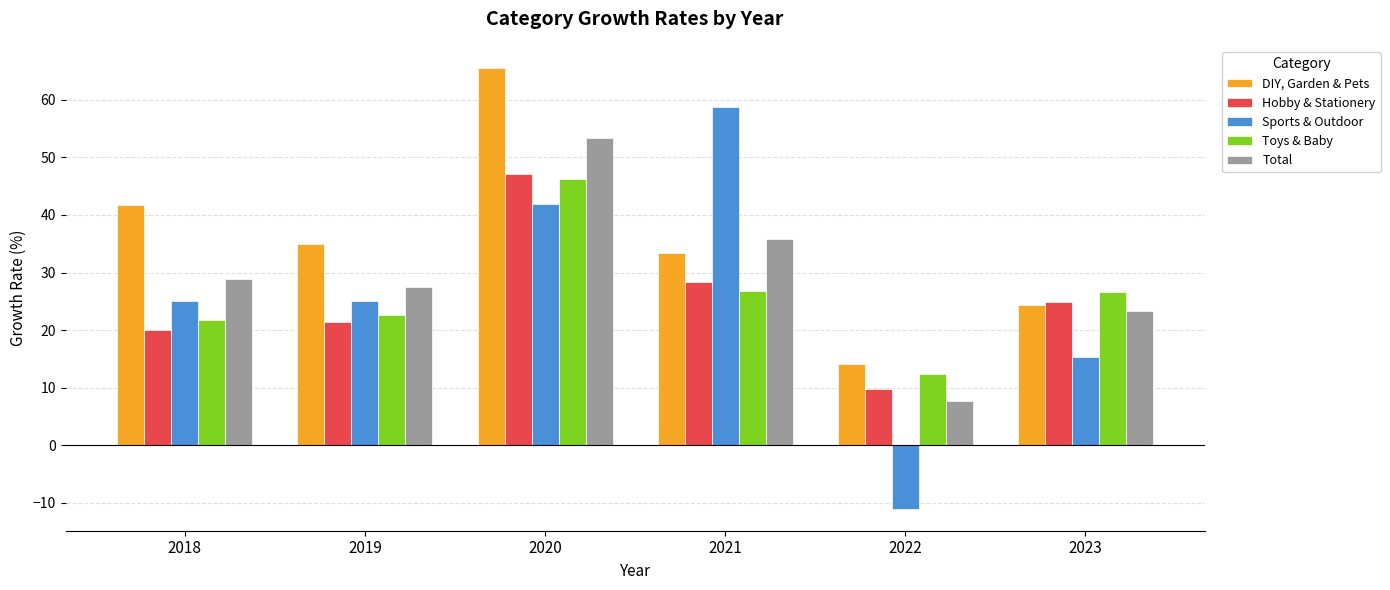

The Total series shows 35.8 at 2021. True or false?

True